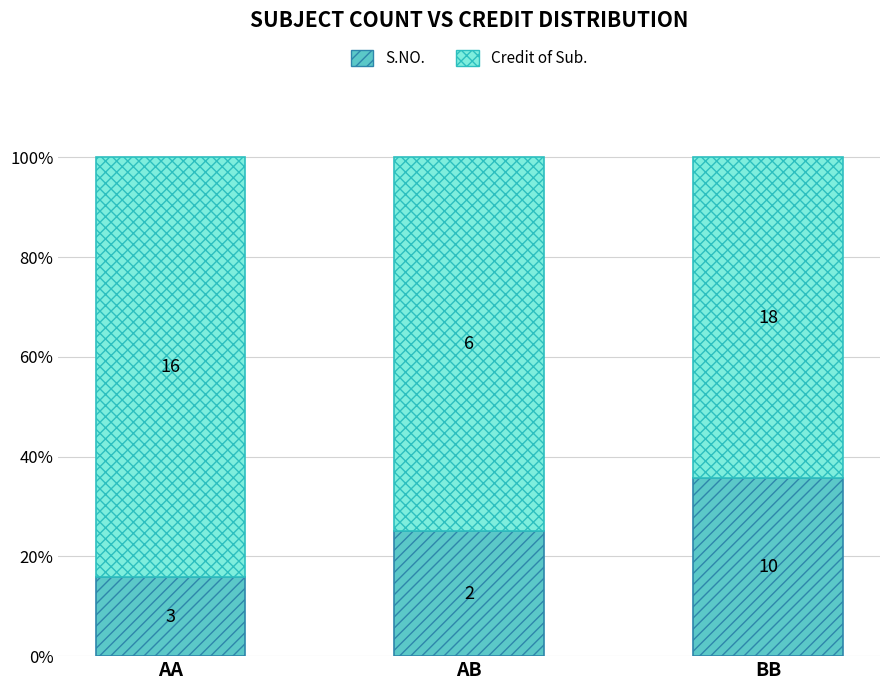

What is the difference between the S.NO. values at AA and AB?

9.2